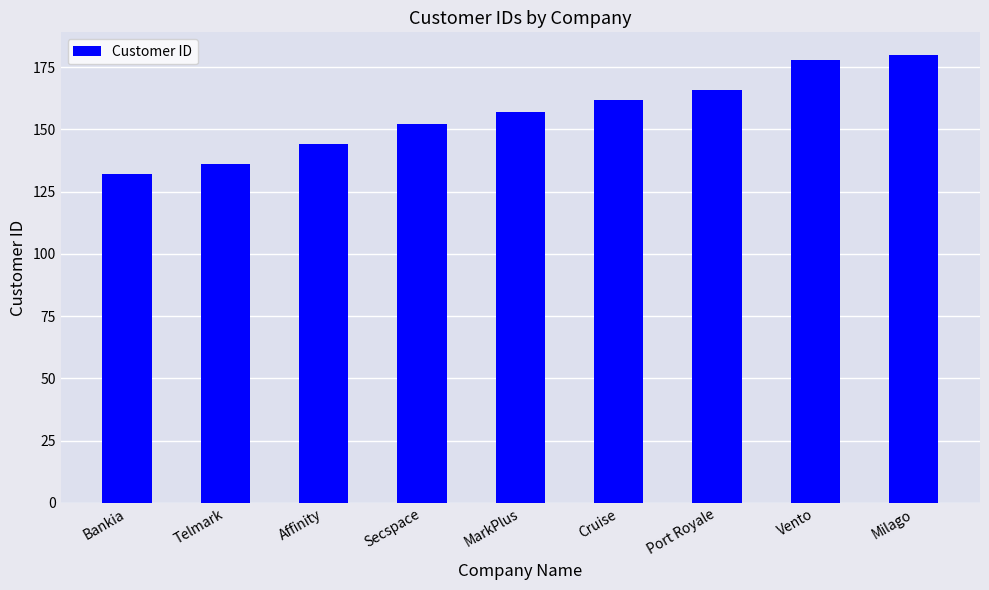

How many data points are less than 157?

4